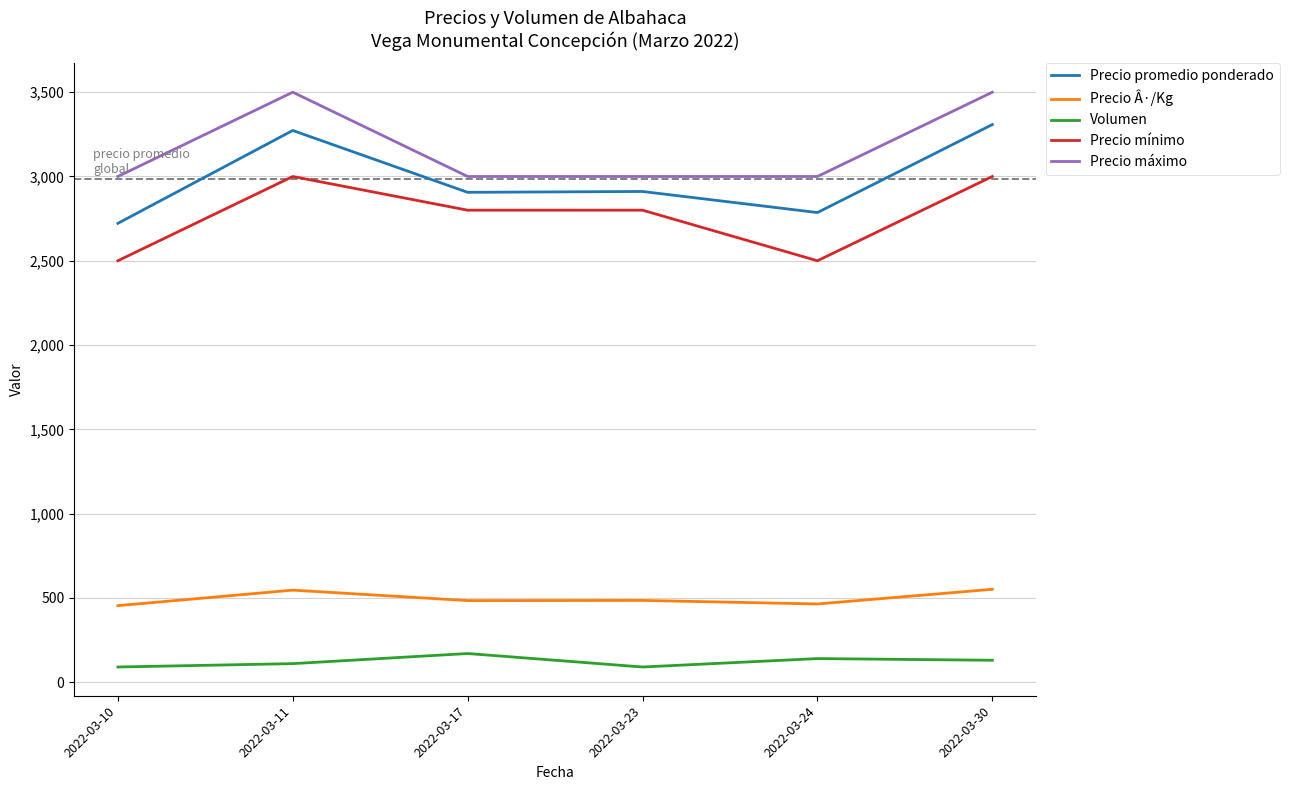

True or false: Precio promedio ponderado and Precio mínimo intersect in this chart.

False